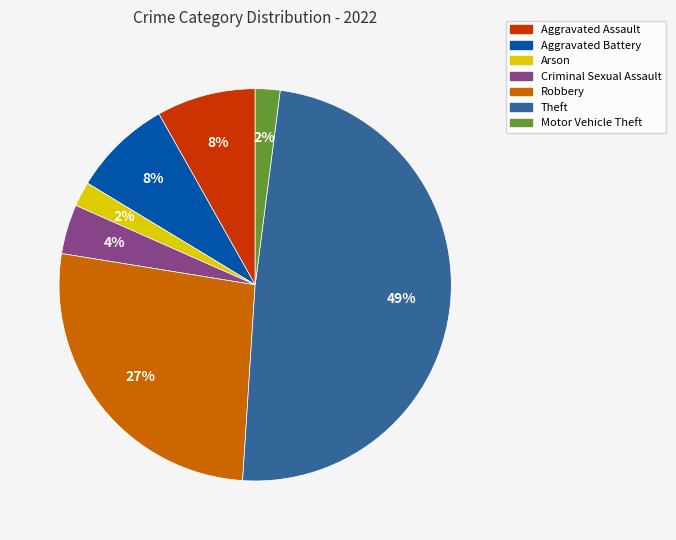

What percentage is the Criminal Sexual Assault slice, to the nearest percent?

4%